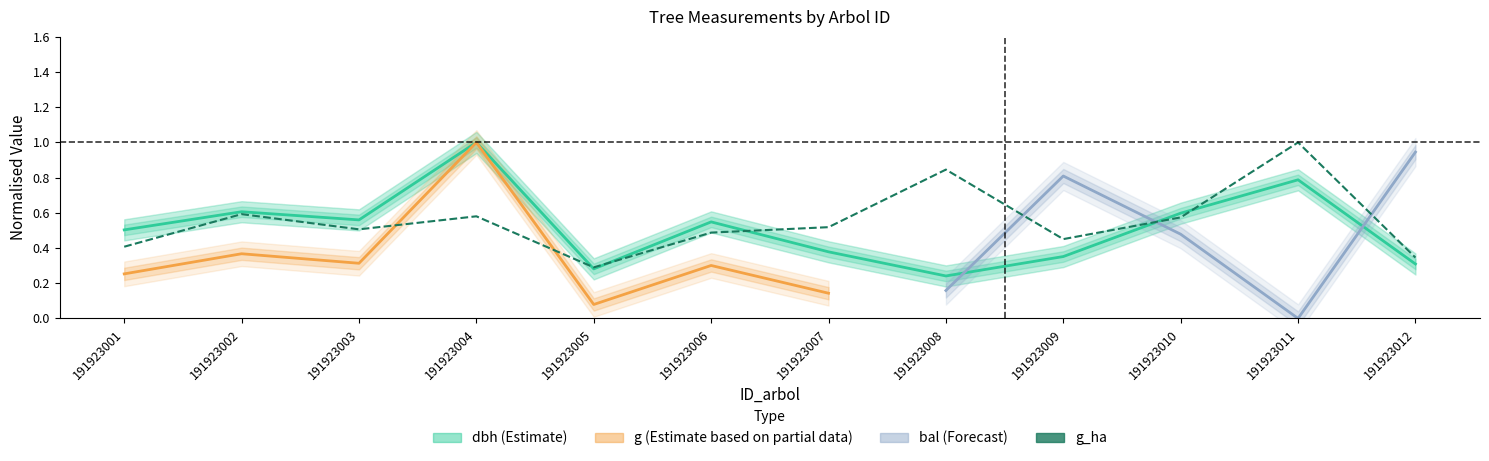

The value of g_ha at 191923003 is 0.5. True or false?

True